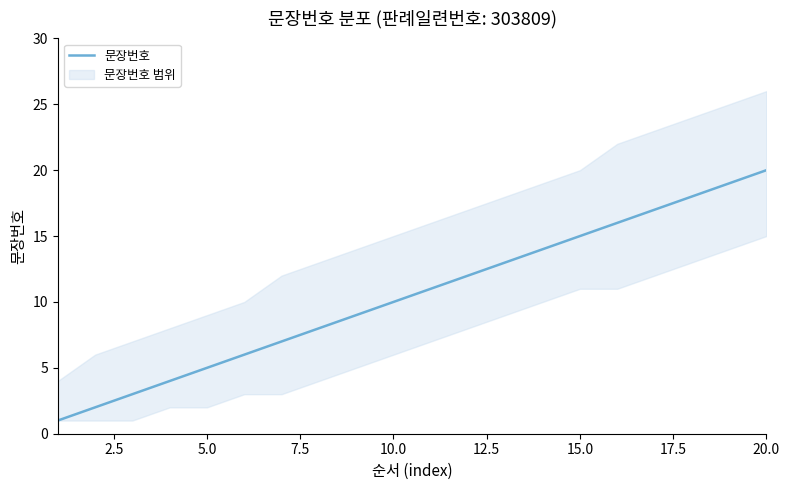

What is the difference between the maximum and second lowest values?

18